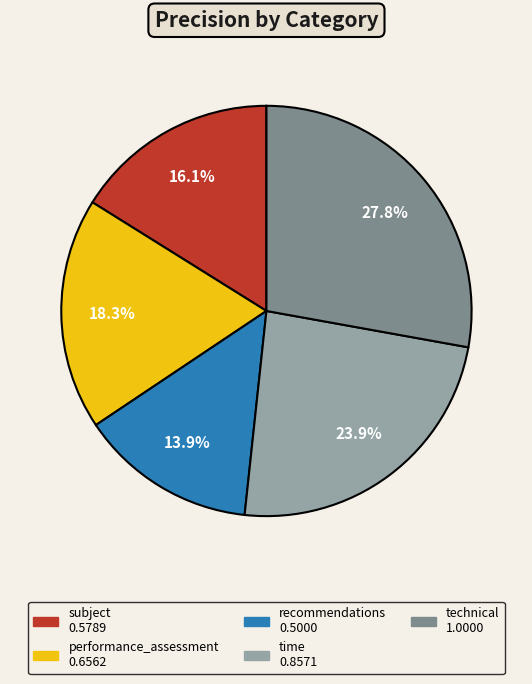

What is the ratio of the value at performance_assessment to the value at technical?

0.7